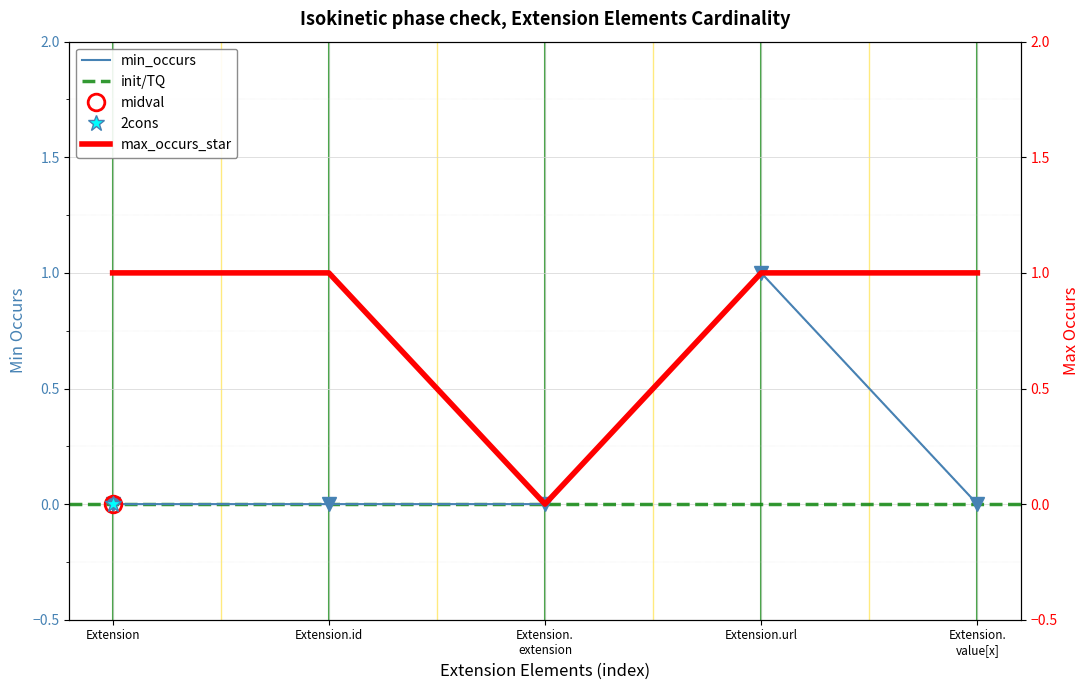

True or false: min_occurs and max_occurs_star cross at least once.

False